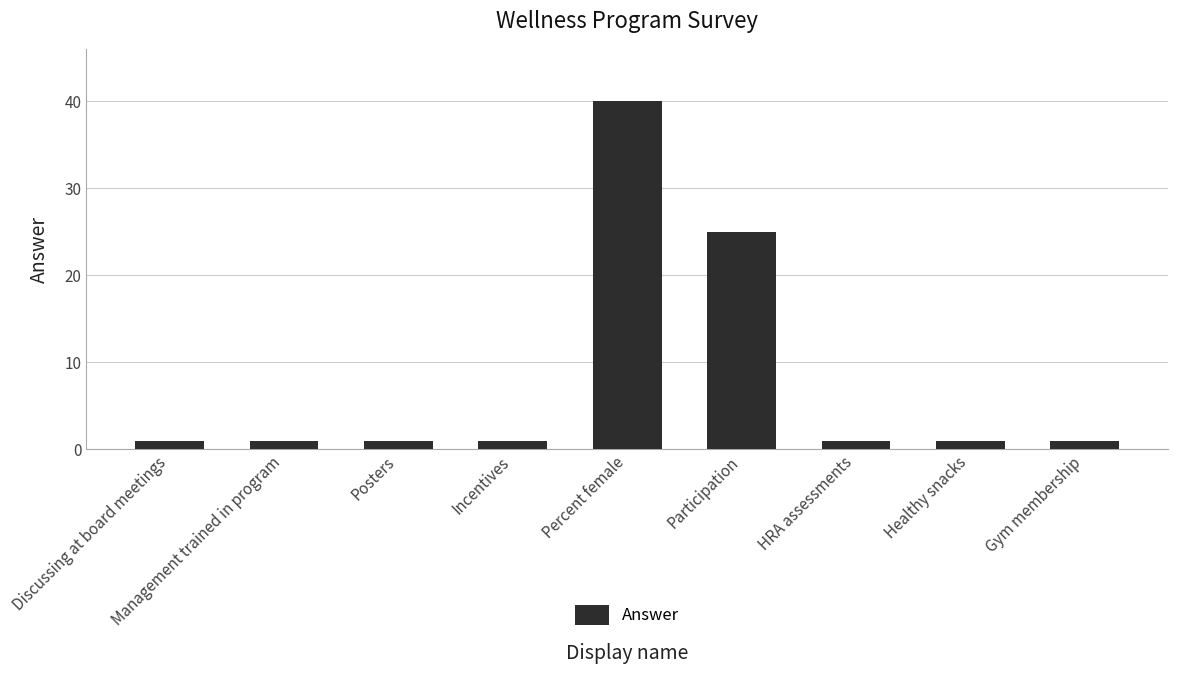

Reading right to left, extract all data points from this chart.

Gym membership=1	Healthy snacks=1	HRA assessments=1	Participation=25	Percent female=40	Incentives=1	Posters=1	Management trained in program=1	Discussing at board meetings=1